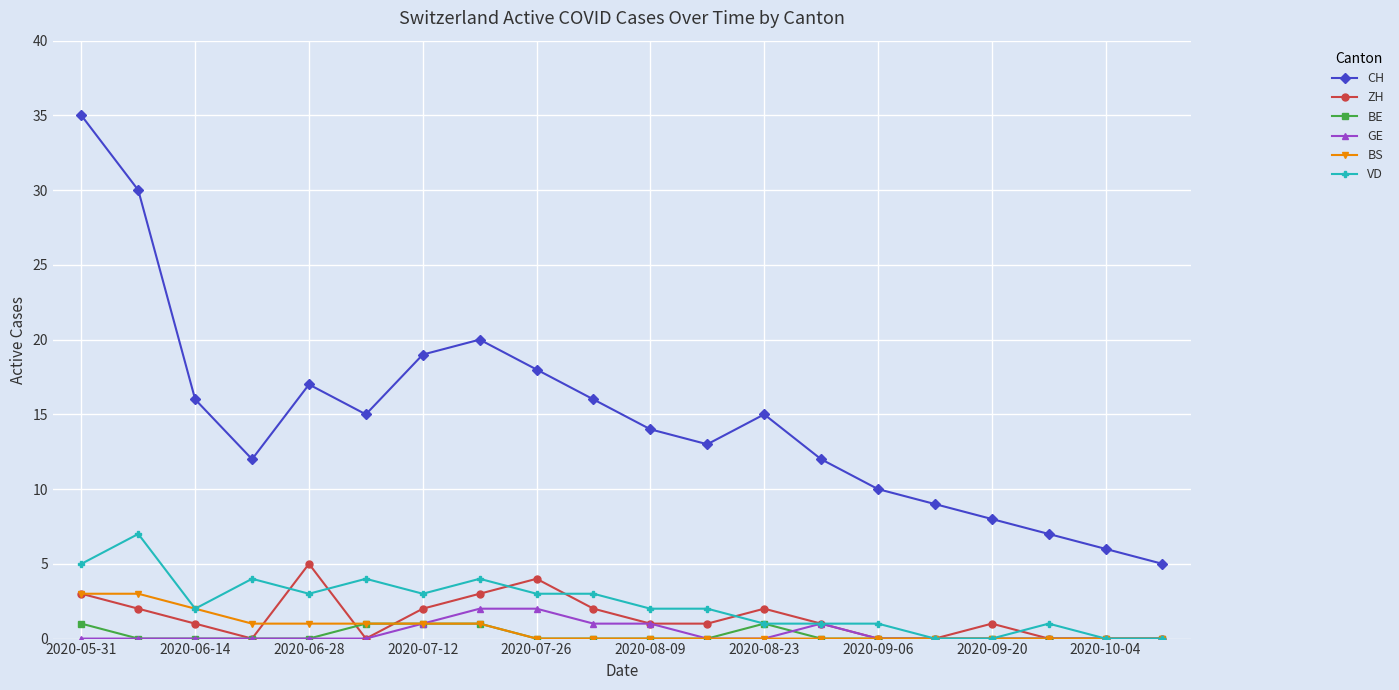

What is the maximum value shown in the chart?

35